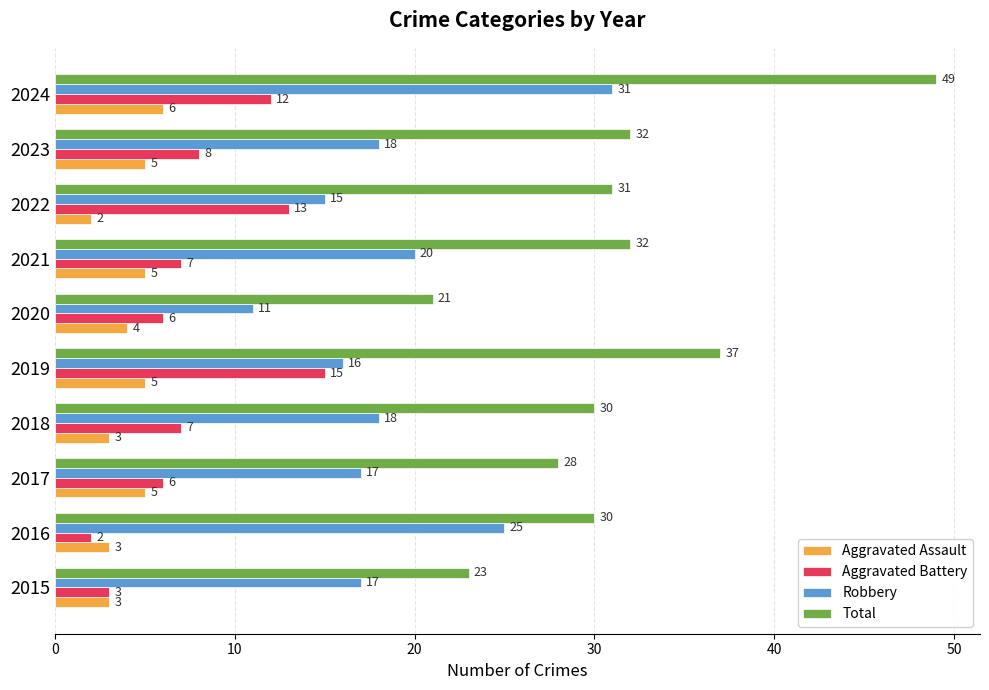

Rank the series at 2022 from lowest to highest value.

Aggravated Assault, Aggravated Battery, Robbery, Total